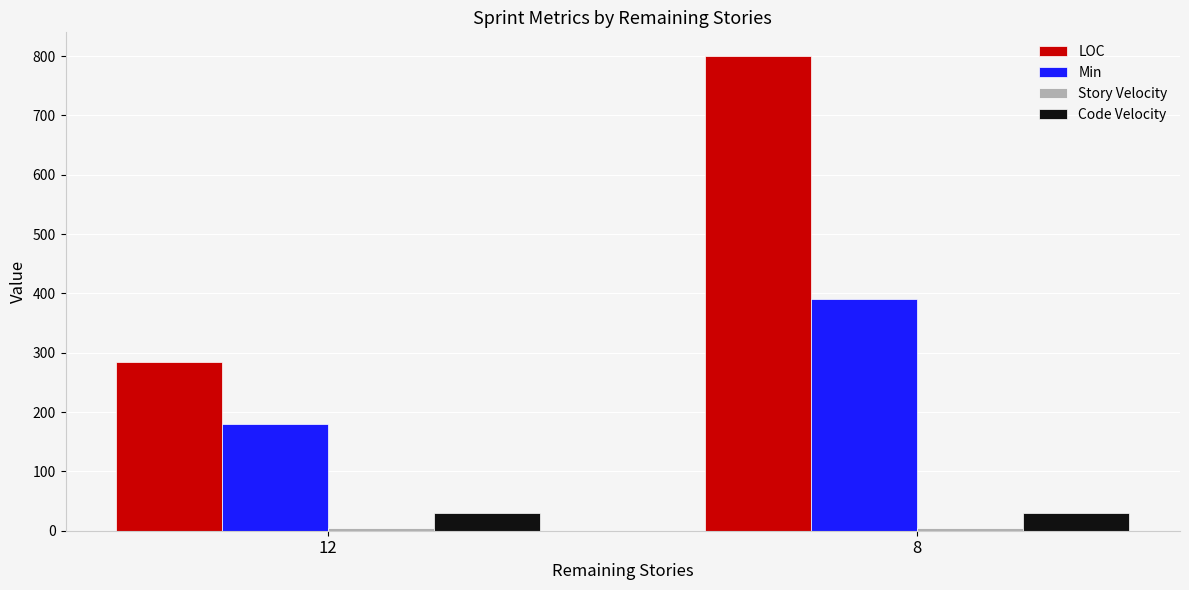

What is the sum of all Min values?

570